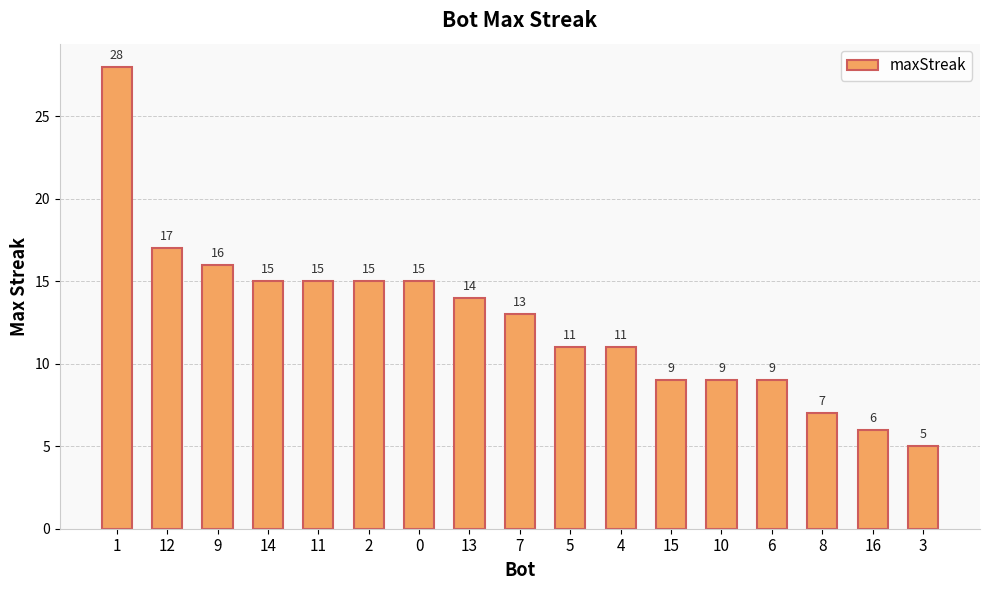

At which category does the chart reach its peak across all series?

1